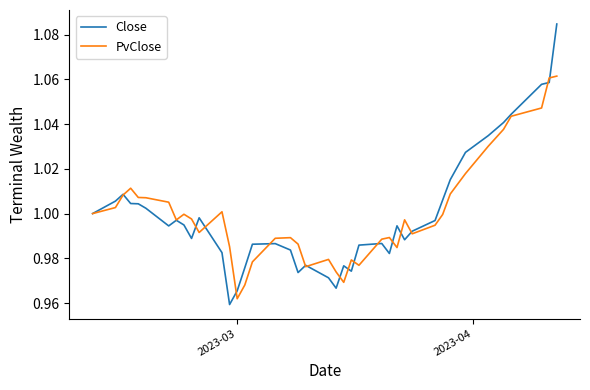

Rank the series by their maximum value, from lowest to highest.

PvClose, Close